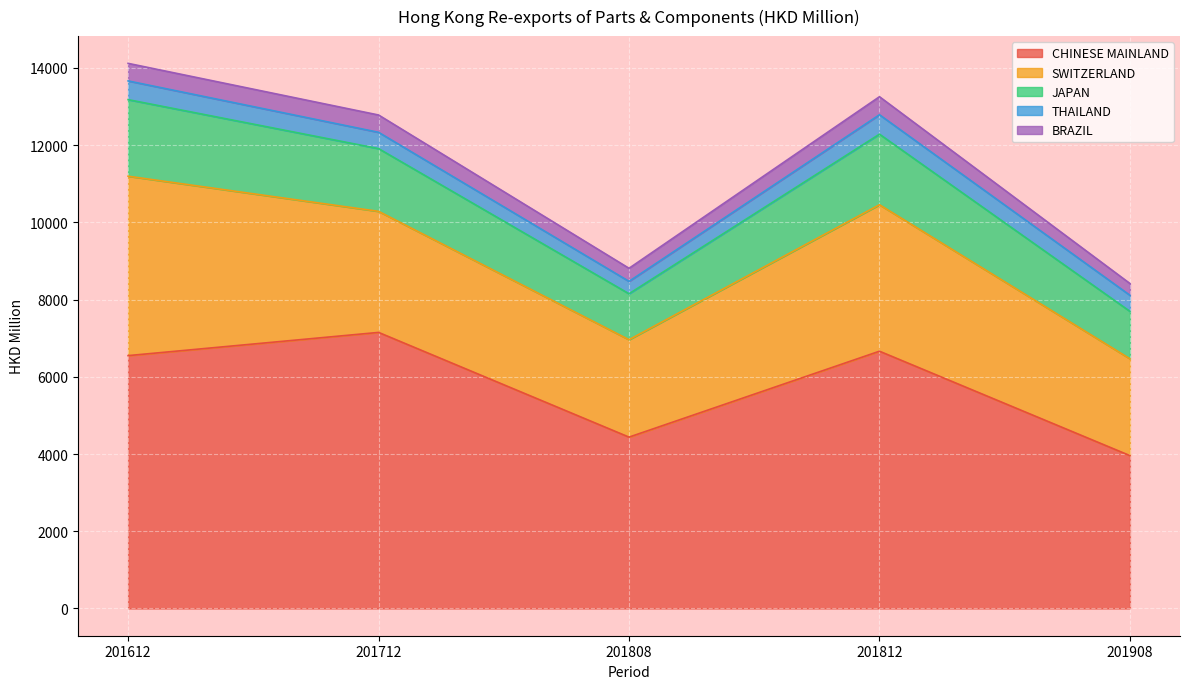

How many data points in CHINESE MAINLAND are less than 6549?

2